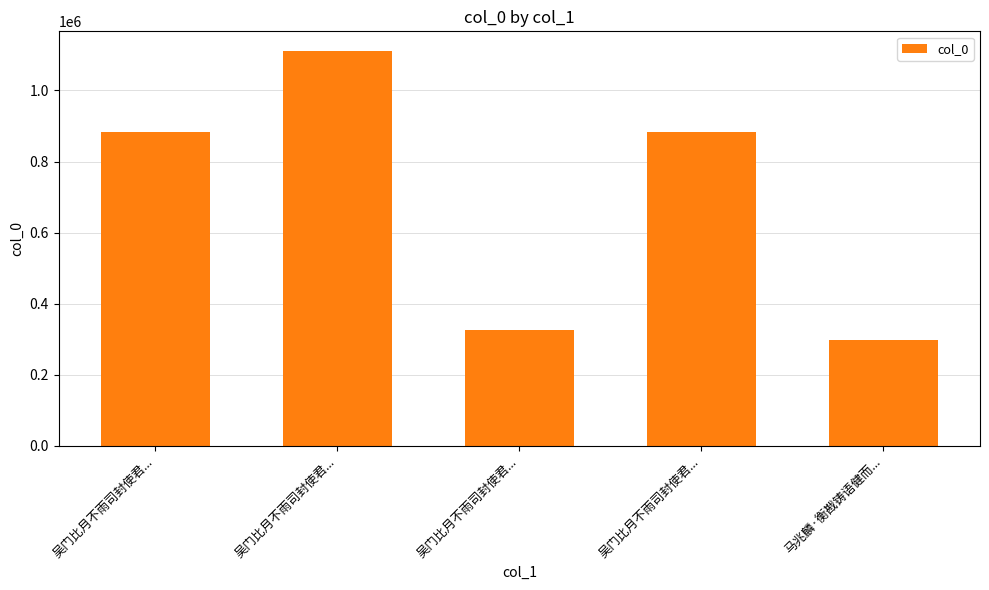

What is the difference between the maximum and minimum values?

812461